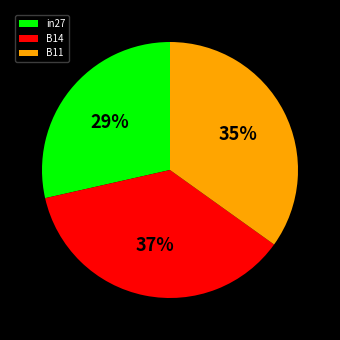

To the nearest percent, what is the difference between the B11 and B14 slice percentages?

2%